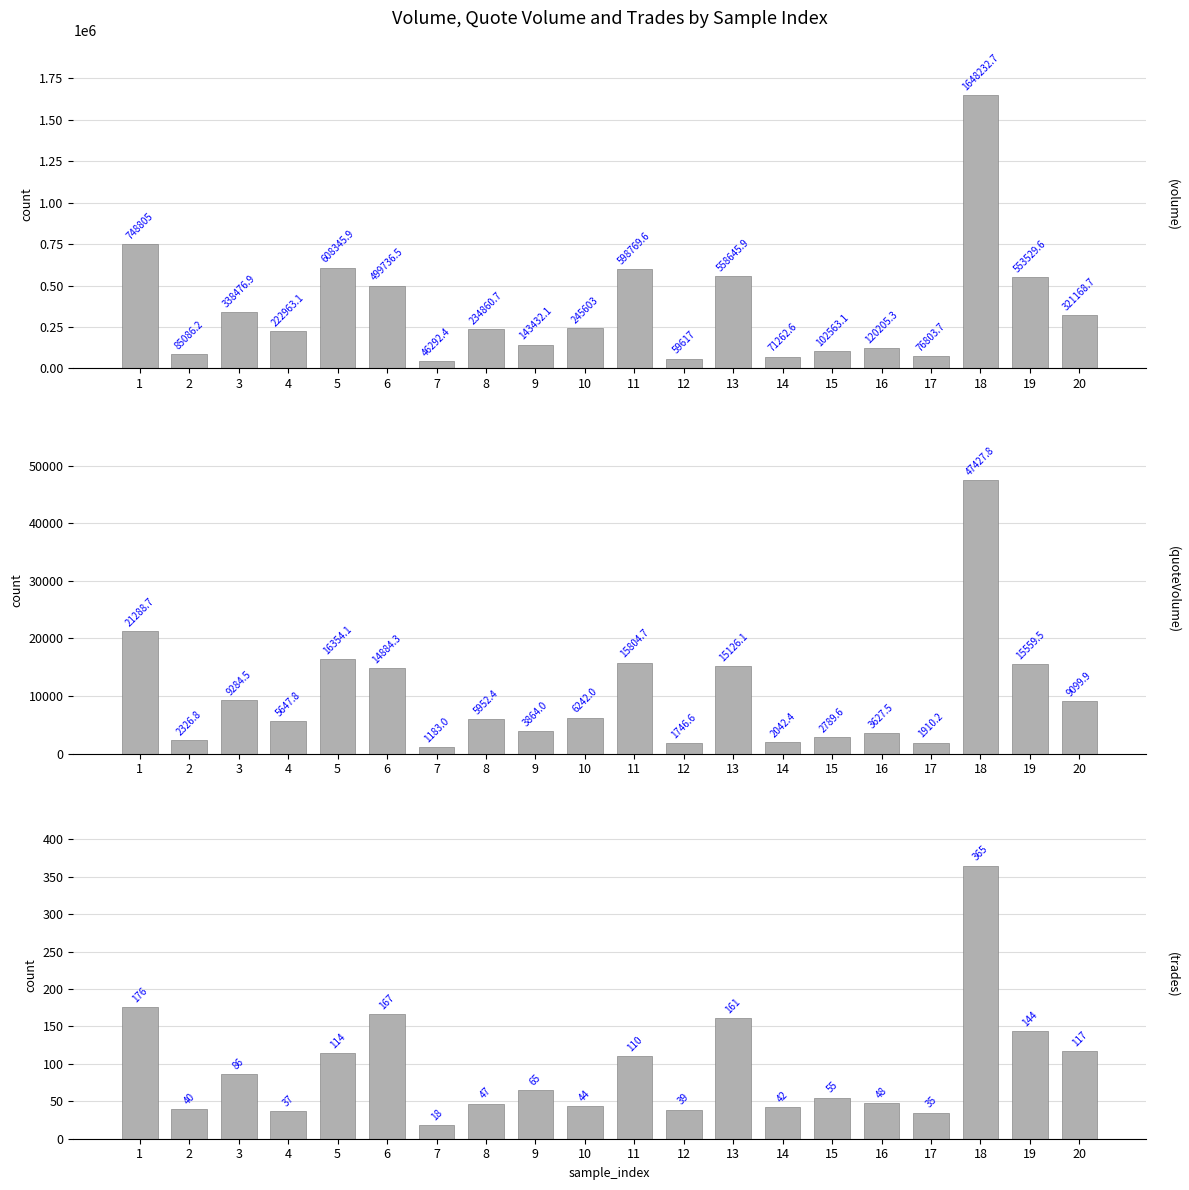

What is the difference between the maximum and minimum values in the trades series?

347.0